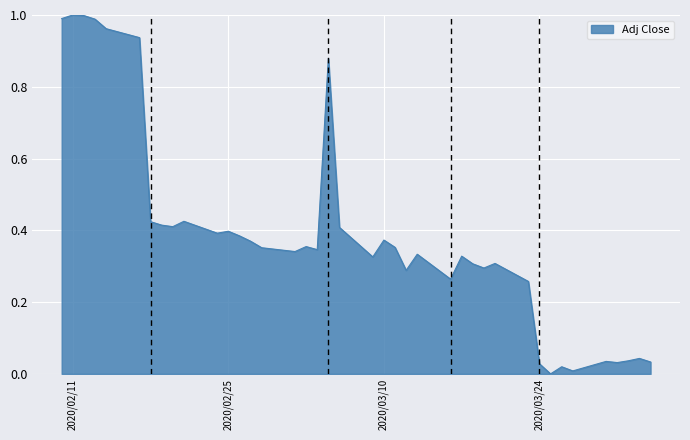

How many lines are shown in the chart?

1